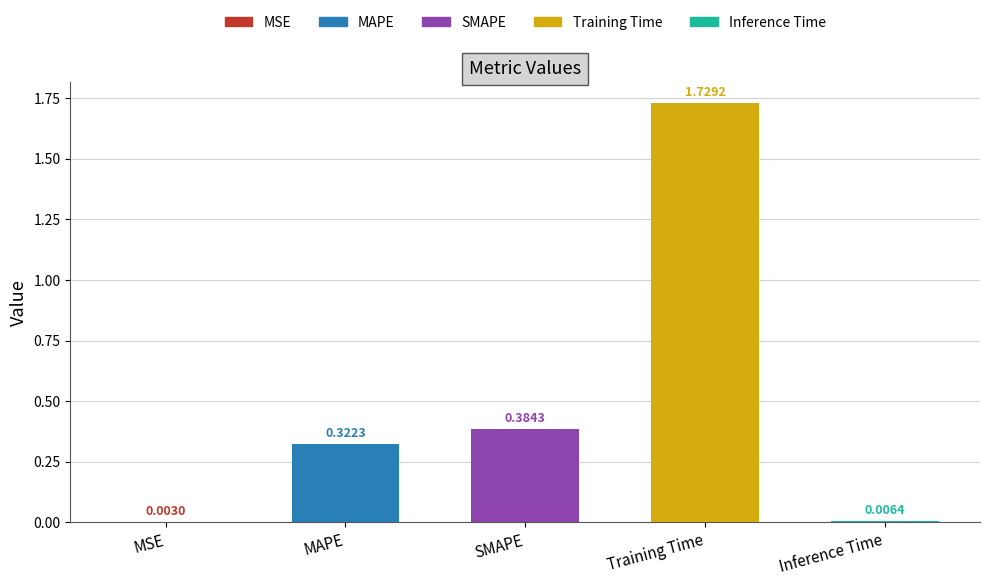

Between SMAPE and MSE, which is larger?

SMAPE